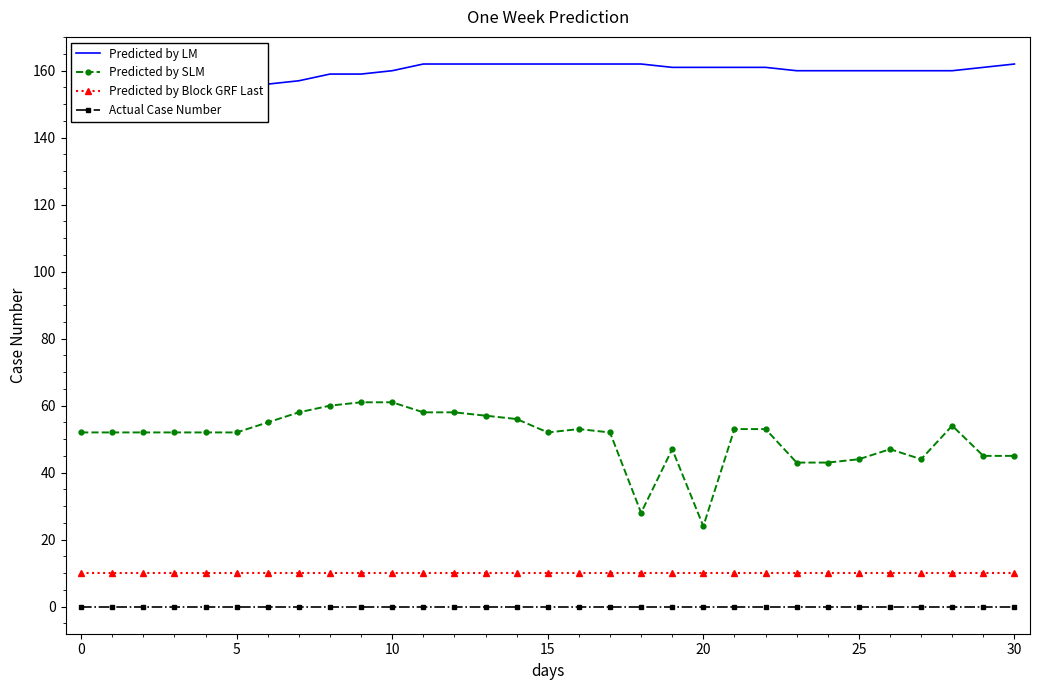

How many values in the Predicted by SLM series are below 52?

10